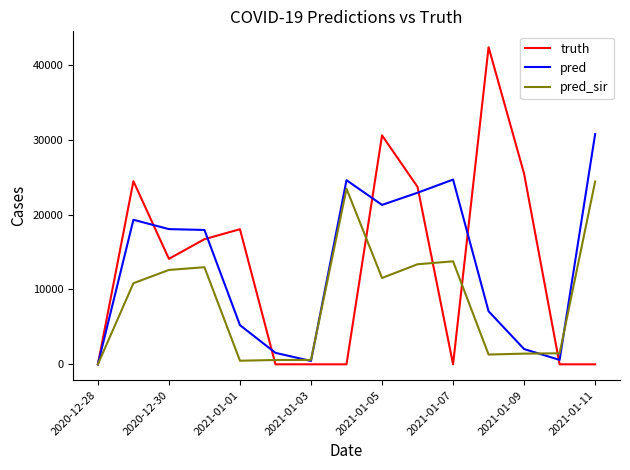

Which series has the widest spread of values?

truth